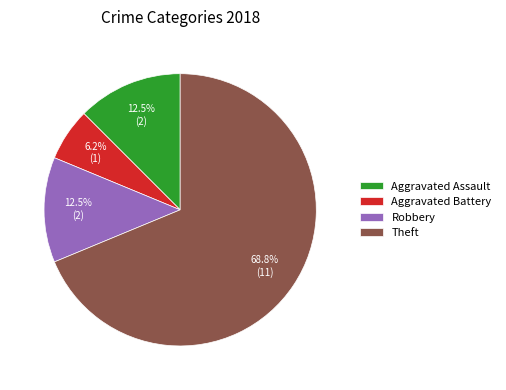

What is the smallest slice in the pie chart?

Aggravated Battery